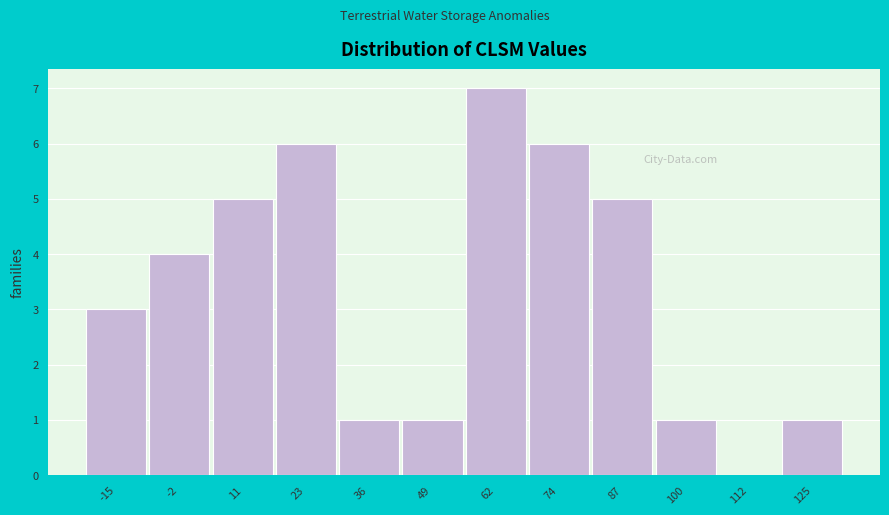

Over which range of the x-axis is the bar tallest?

56 to 68